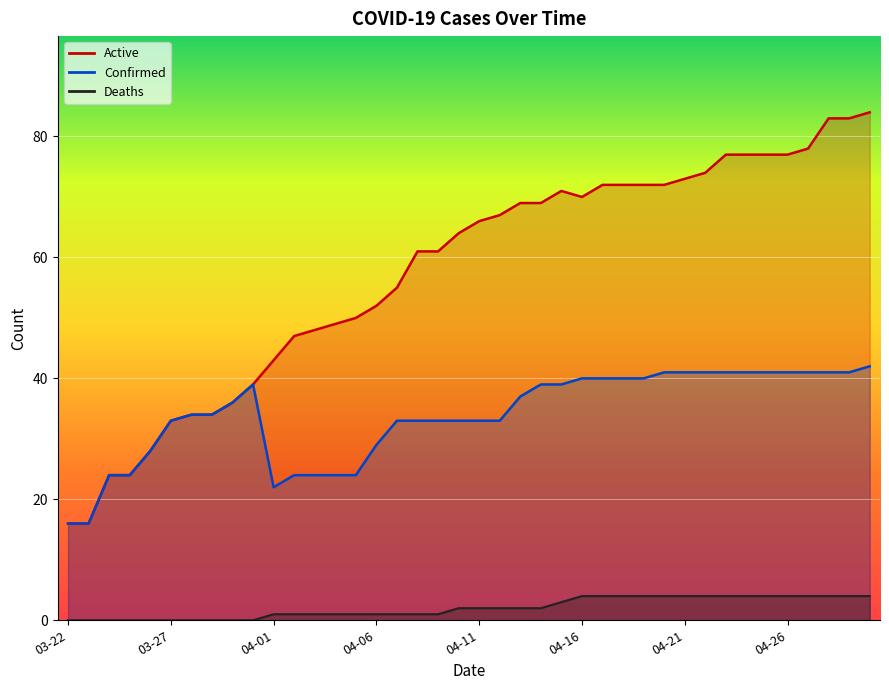

True or false: Deaths and Confirmed cross at least once.

False